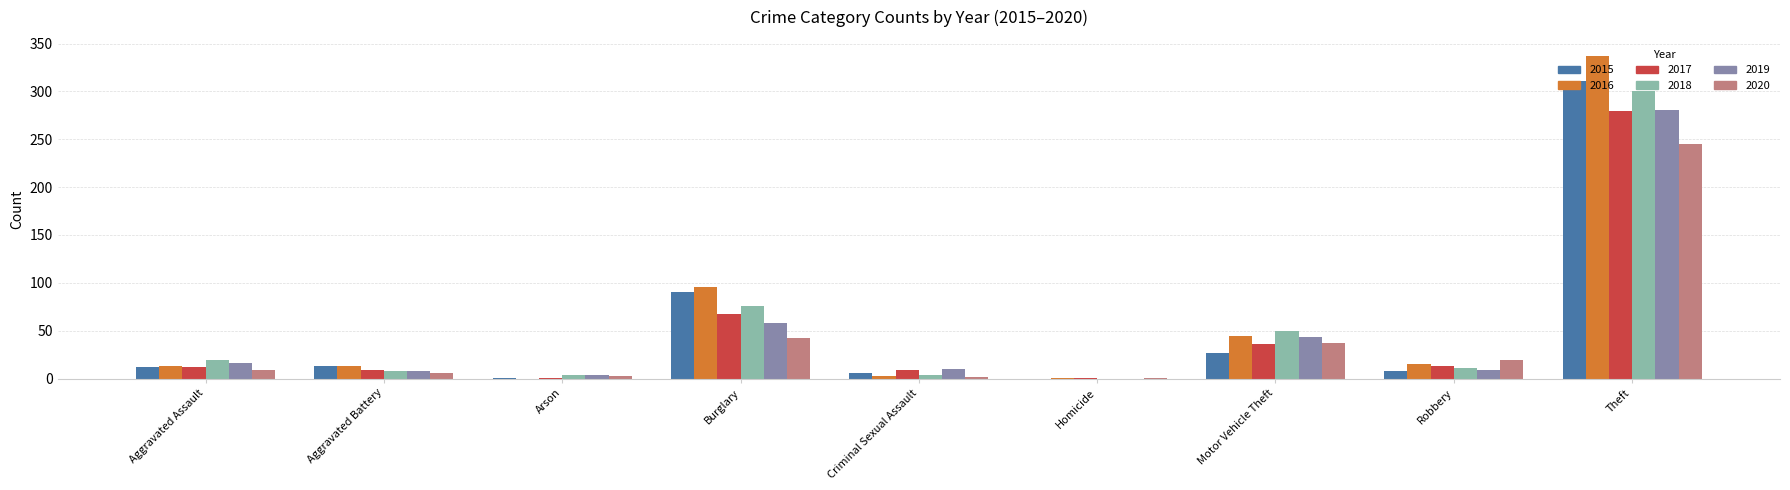

The 2015 series shows 27 at Motor Vehicle Theft. True or false?

True